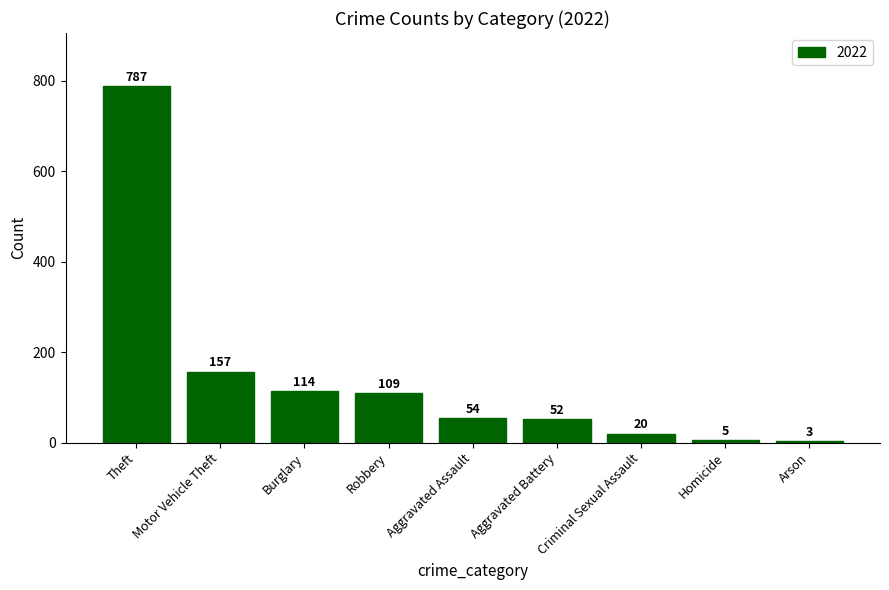

List the labels in order of value, largest first.

Theft, Motor Vehicle Theft, Burglary, Robbery, Aggravated Assault, Aggravated Battery, Criminal Sexual Assault, Homicide, Arson